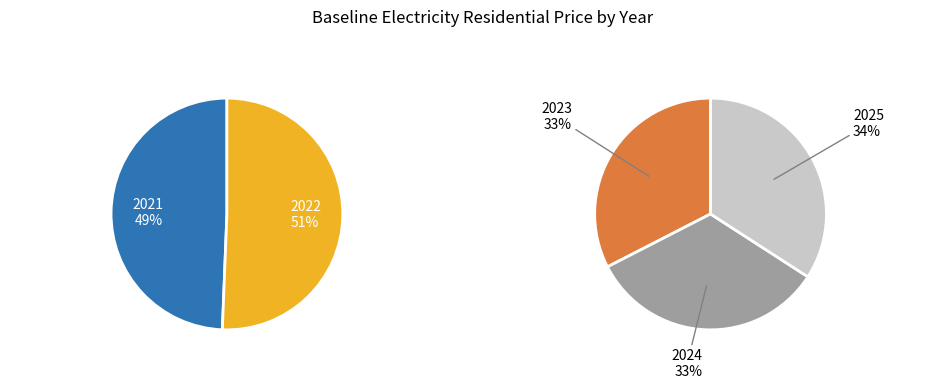

How many segments does this pie chart have?

5